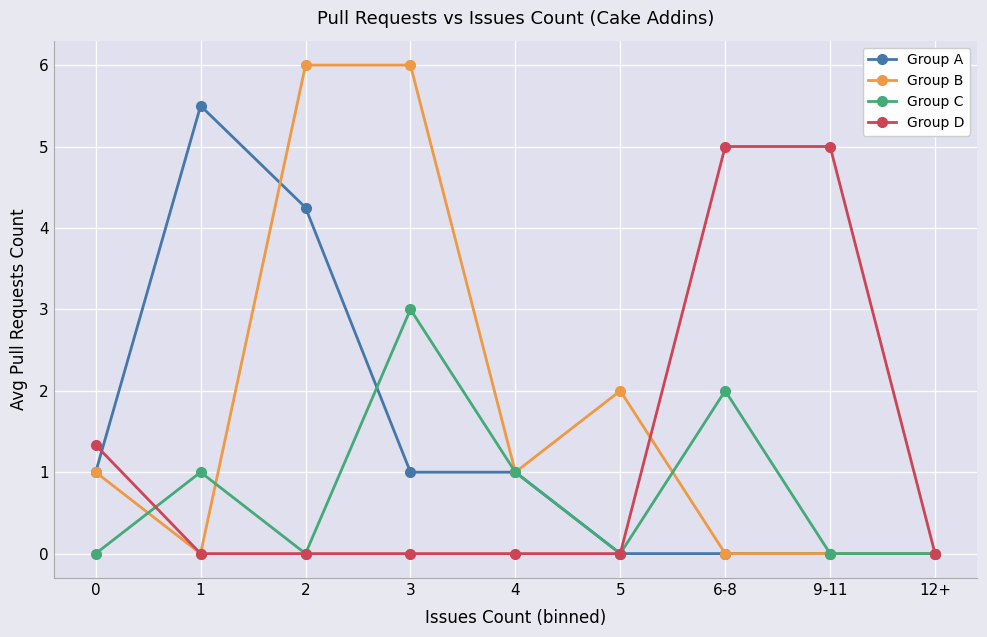

How many values in the Group A series are below 1?

4